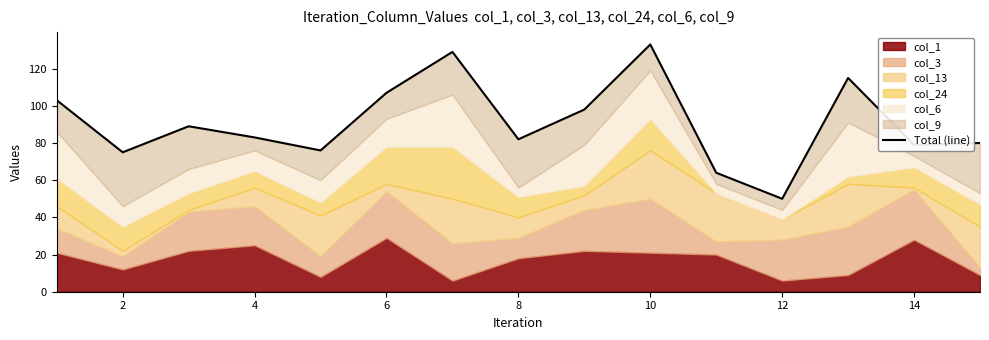

What is the average value?

91